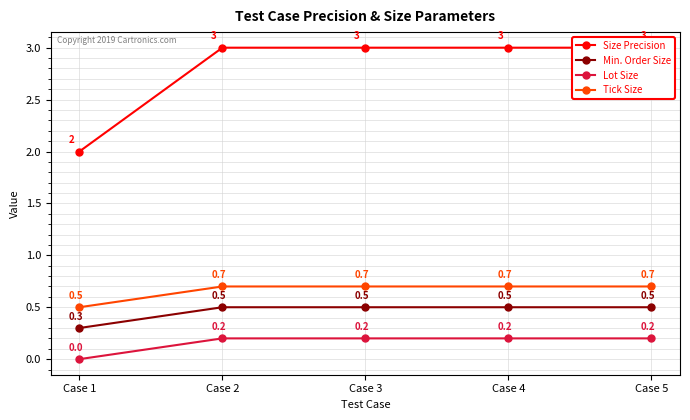

What is the value of the Min. Order Size point at the 3rd from the left?

0.5